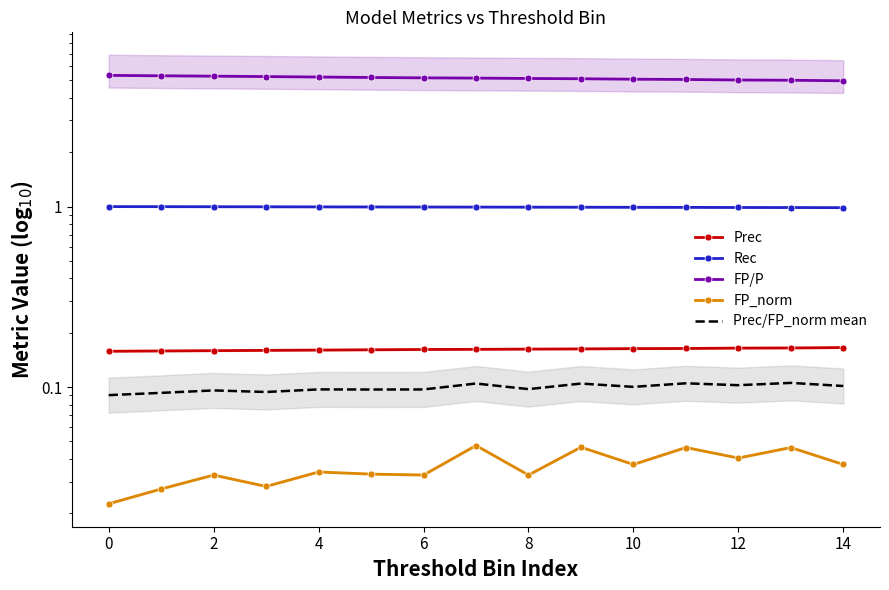

Count the number of categories in the chart.

15